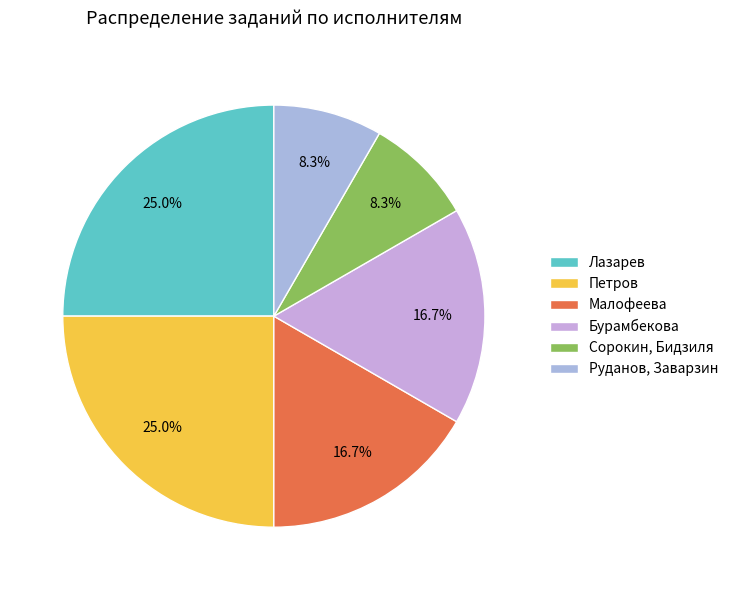

To the nearest percent, what percentage of the pie is Руданов, Заварзин?

8%